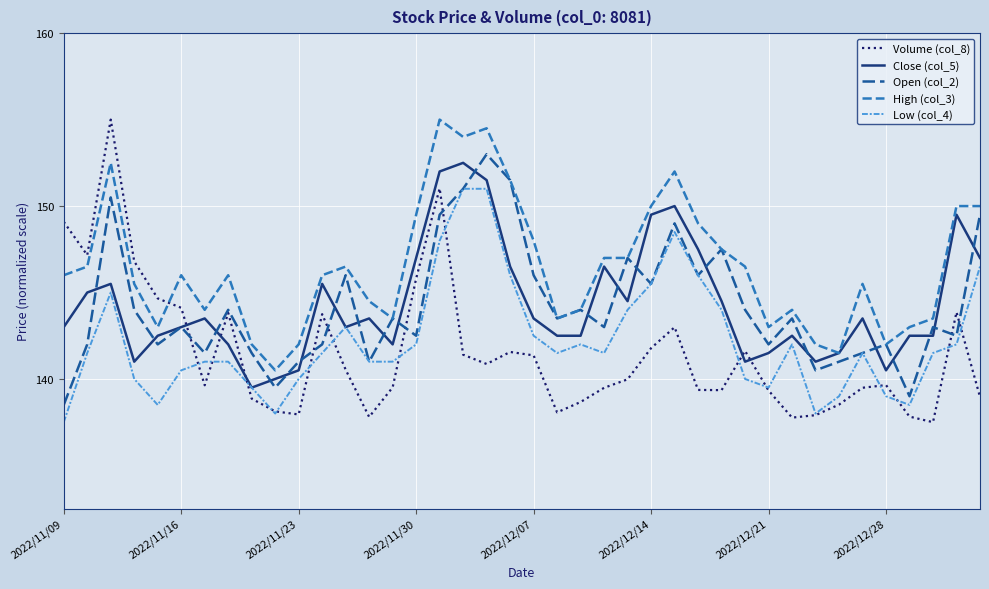

What is the greatest value displayed?

155.0